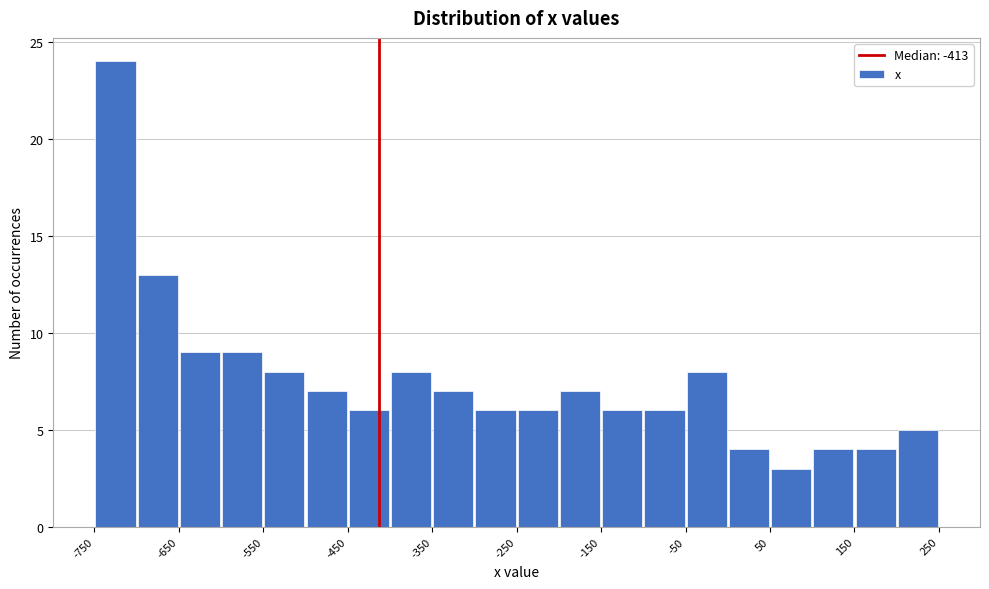

Reading left to right, transcribe this chart: for each bar, give the range it covers on the x-axis and its height. The values are not printed on the chart, so give them approximately, as read against the axis.

-750 to -700: 24
-700 to -650: 13
-650 to -600: 9
-600 to -550: 9
-550 to -500: 8
-500 to -450: 7
-450 to -400: 6
-400 to -350: 8
-350 to -300: 7
-300 to -250: 6
-250 to -200: 6
-200 to -150: 7
-150 to -100: 6
-100 to -50: 6
-50 to 0: 8
0 to 50: 4
50 to 100: 3
100 to 150: 4
150 to 200: 4
200 to 250: 5